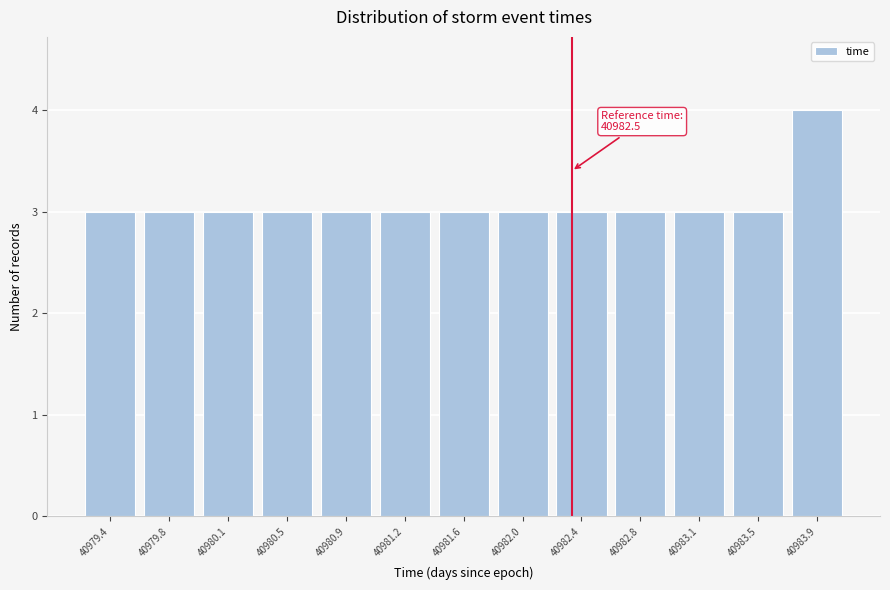

Reading left to right, list all the values displayed in this chart.

40979.4=3	40979.8=3	40980.1=3	40980.5=3	40980.9=3	40981.2=3	40981.6=3	40982.0=3	40982.4=3	40982.8=3	40983.1=3	40983.5=3	40983.9=4